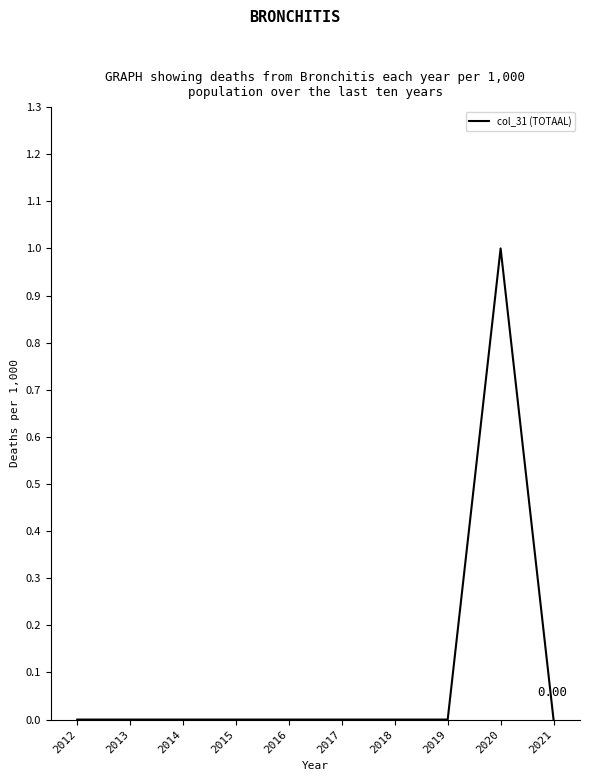

Does the chart have visible grid lines?

No